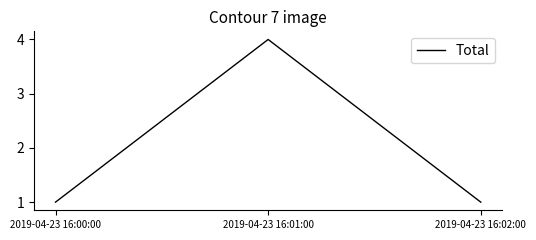

Count the number of data series in this chart.

1